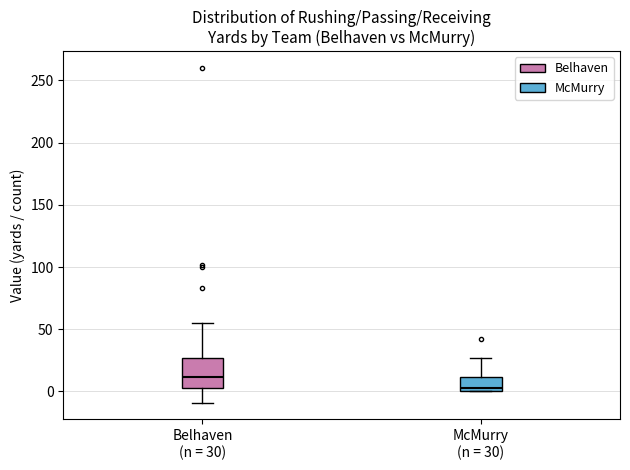

Reading left to right, read every box against the y-axis: the position of its median line, the range the box covers, and the ends of its whiskers. The values are not printed on the chart, so give them approximately, as read against the axis.

Belhaven (n = 30): median 10, box 5 to 25, whiskers -10 to 55
McMurry (n = 30): median 5, box 0 to 10, whiskers 0 to 25